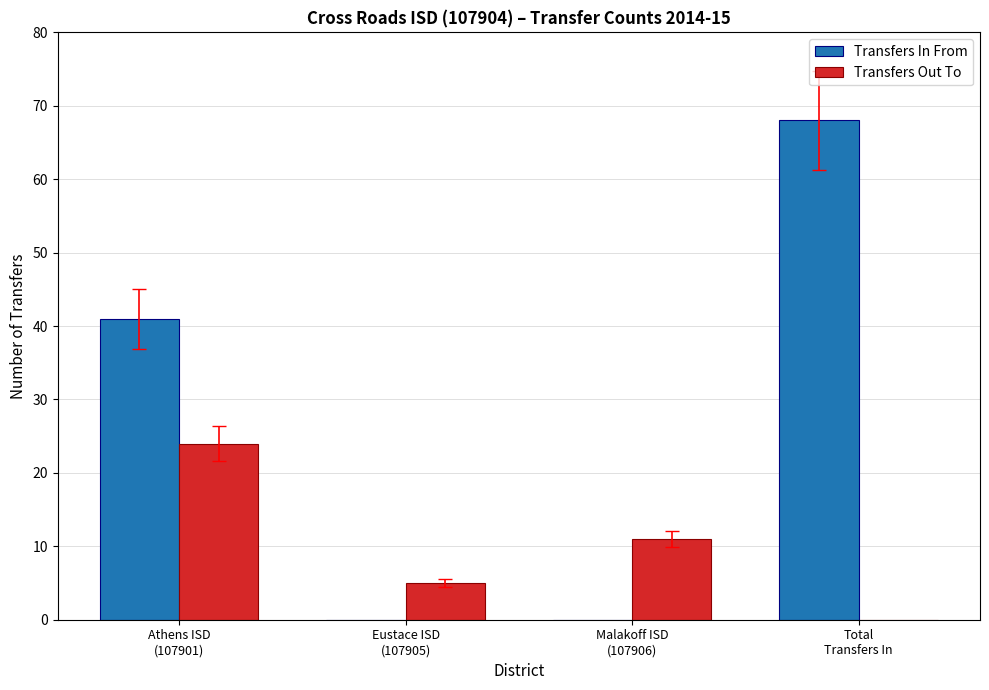

Which series has the largest total across all categories?

Transfers In From